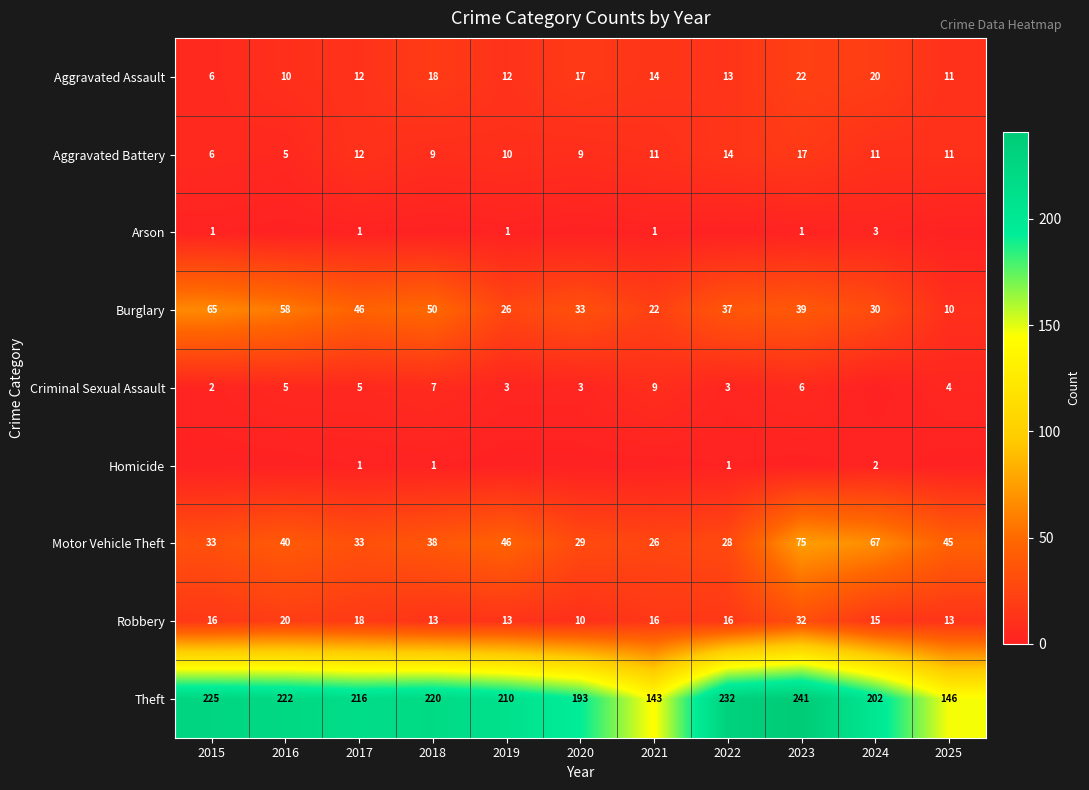

Rank the categories by Burglary value from lowest to highest.

2025, 2021, 2019, 2024, 2020, 2022, 2023, 2017, 2018, 2016, 2015